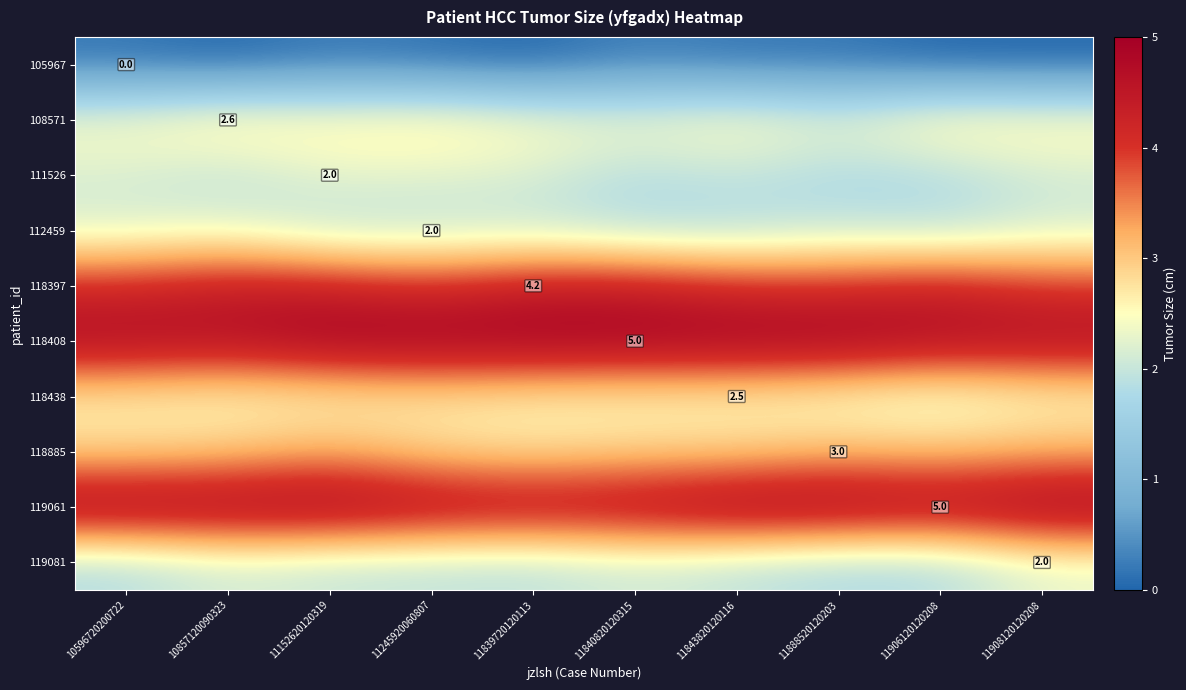

At how many categories does at least one series exceed 0?

10